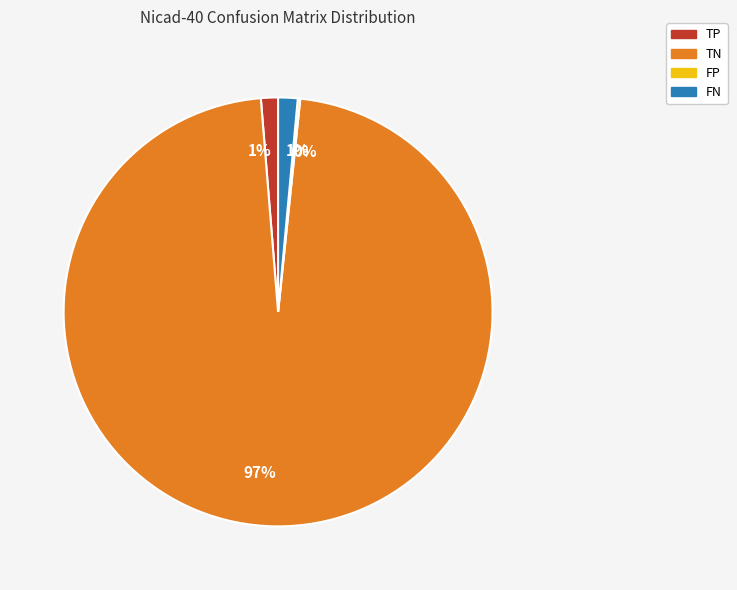

Is there a majority slice in this chart?

Yes